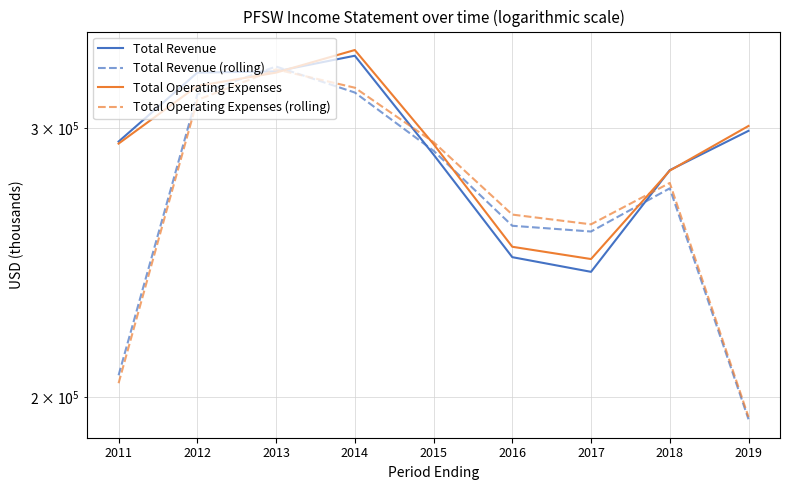

How many data points in Total Operating Expenses (rolling) are above 276233?

5